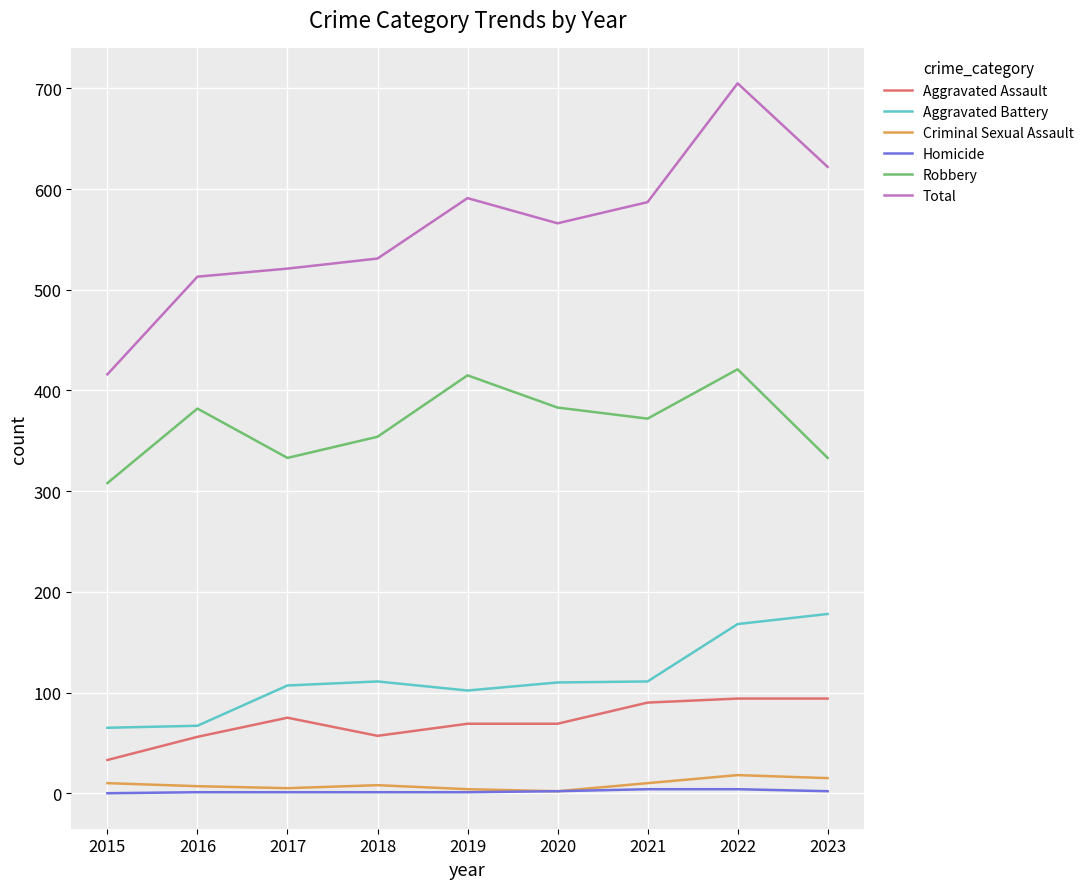

Is it true that Aggravated Assault equals 33 at 2015?

True